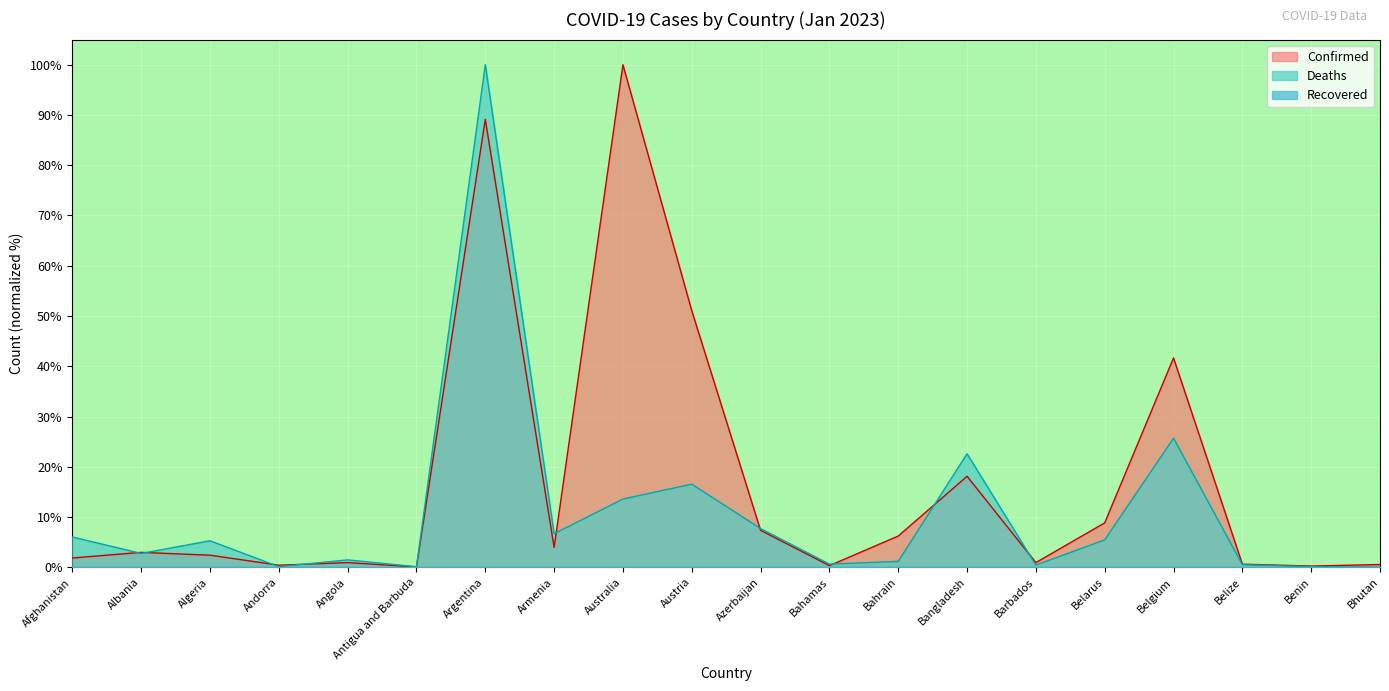

The value of Confirmed at Belarus is 15.8. True or false?

False